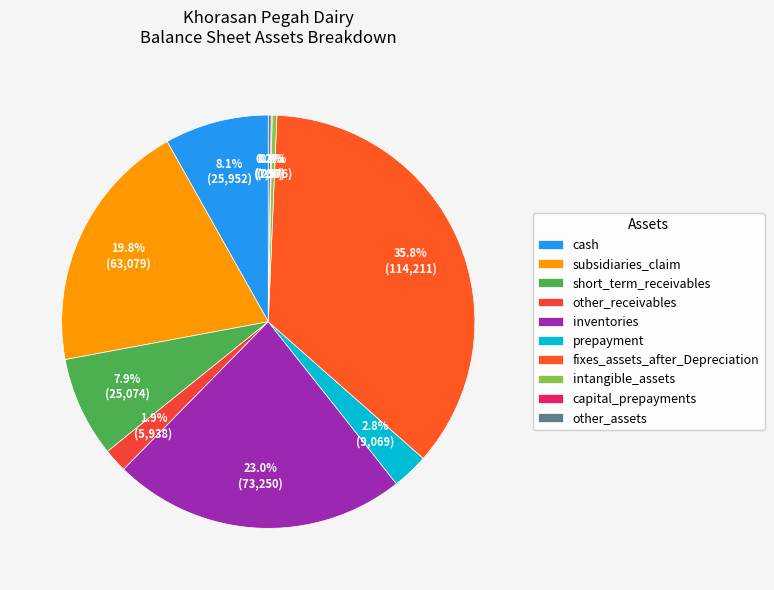

Combined, do capital_prepayments and subsidiaries_claim account for over 50%?

No